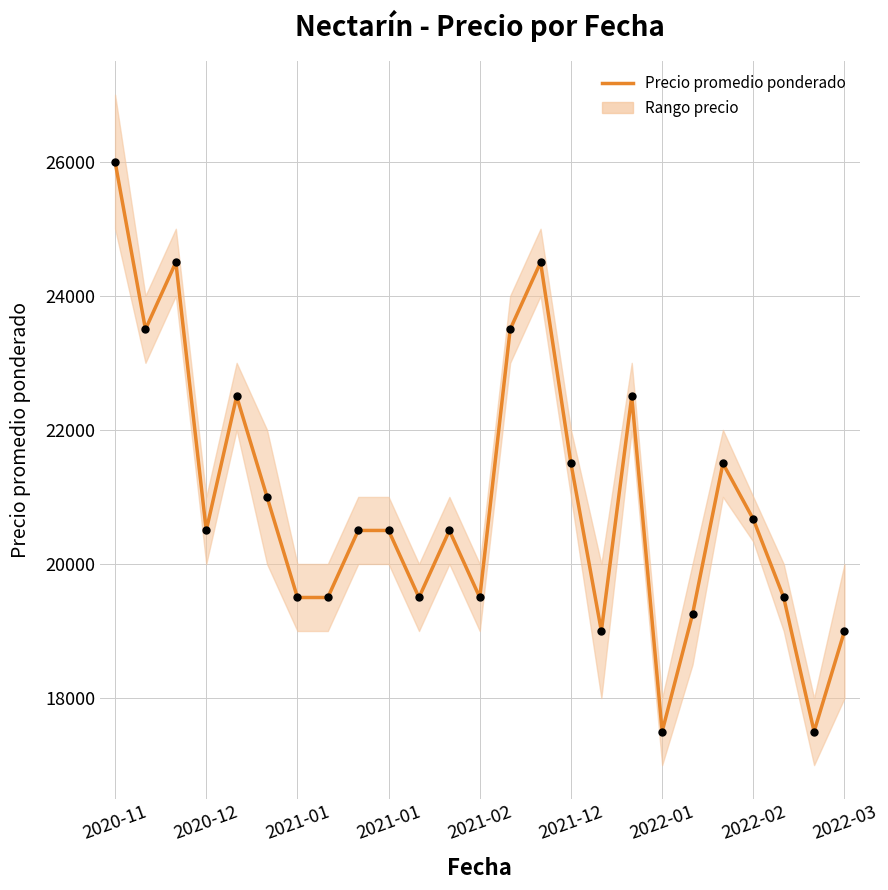

What is the change in value from 2021-12 to 23?

-3500